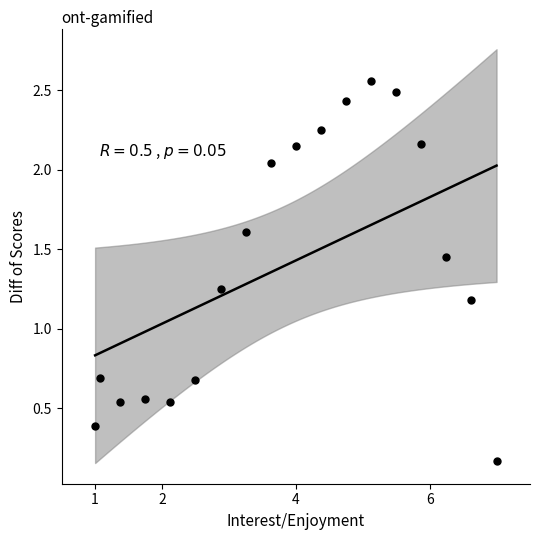

What is the range of X values (max minus min)?

6.0